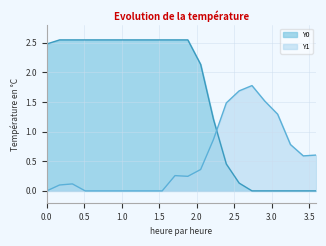

Which series has the largest range (max minus min)?

Y0